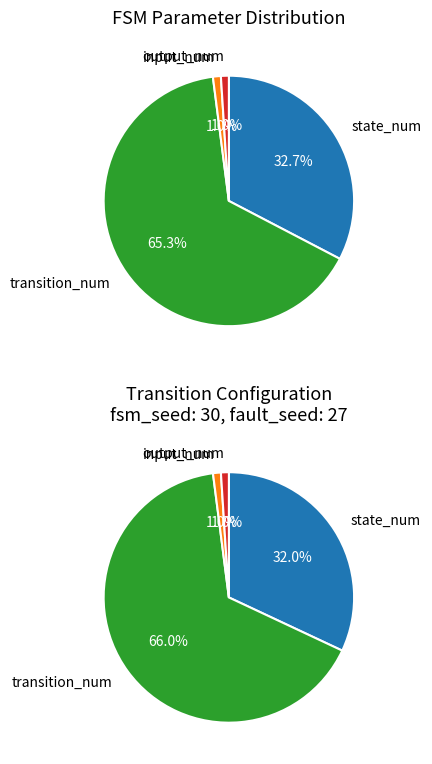

To the nearest percent, what is the average slice percentage?

25%